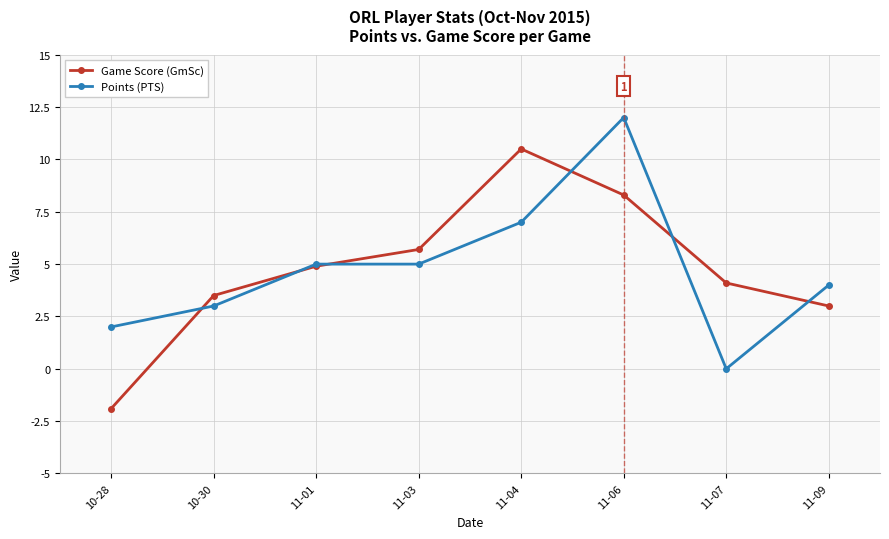

True or false: Points (PTS) and Game Score (GmSc) intersect in this chart.

True